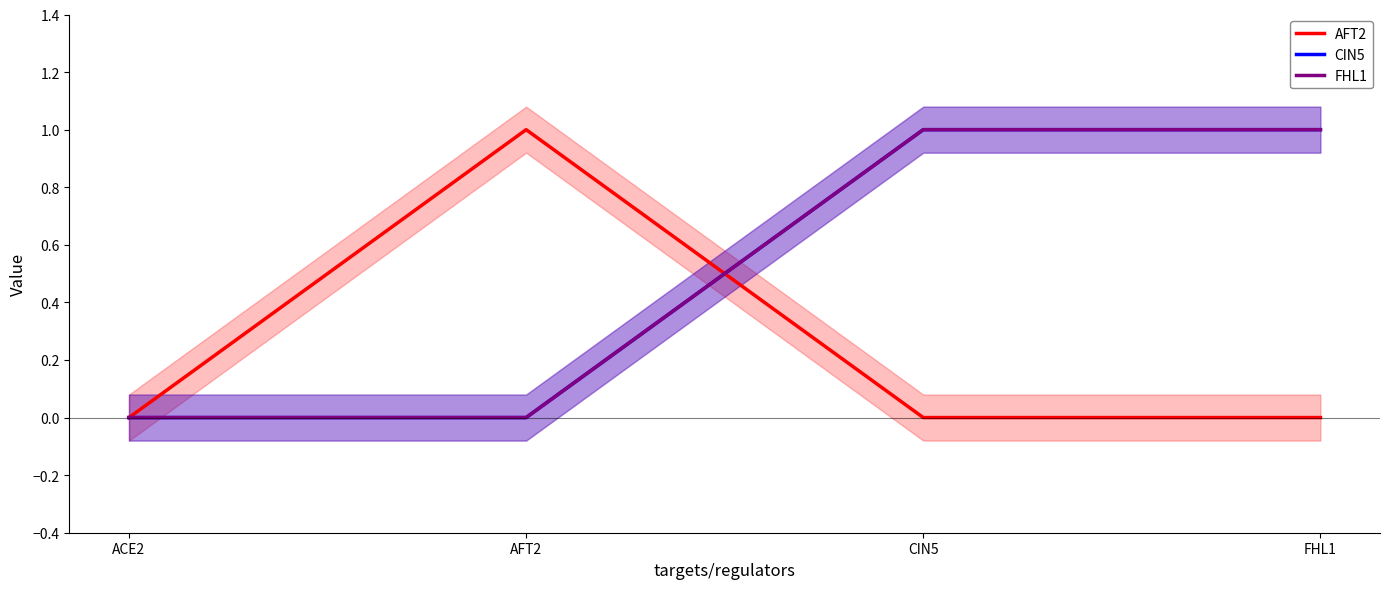

Does the chart have visible grid lines?

No